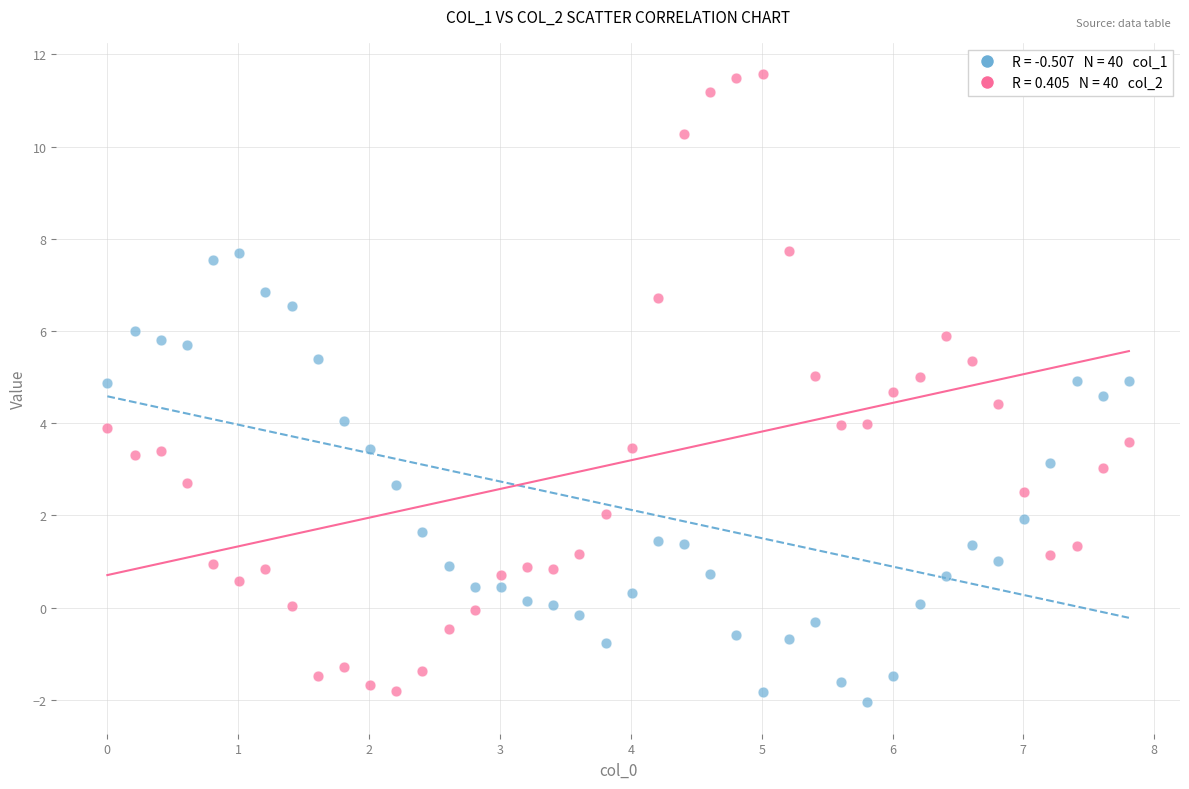

Across all data points, what is the range of X values (max minus min)?

7.8